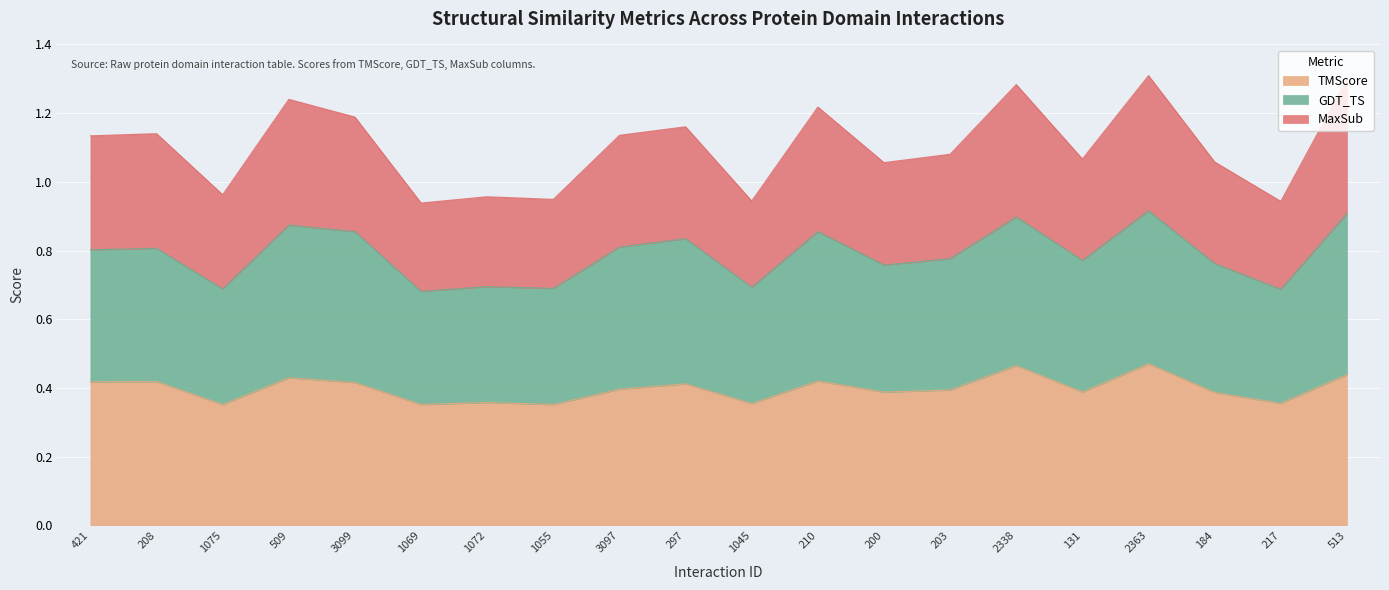

What are all the series names shown in the legend?

TMScore, GDT_TS, MaxSub